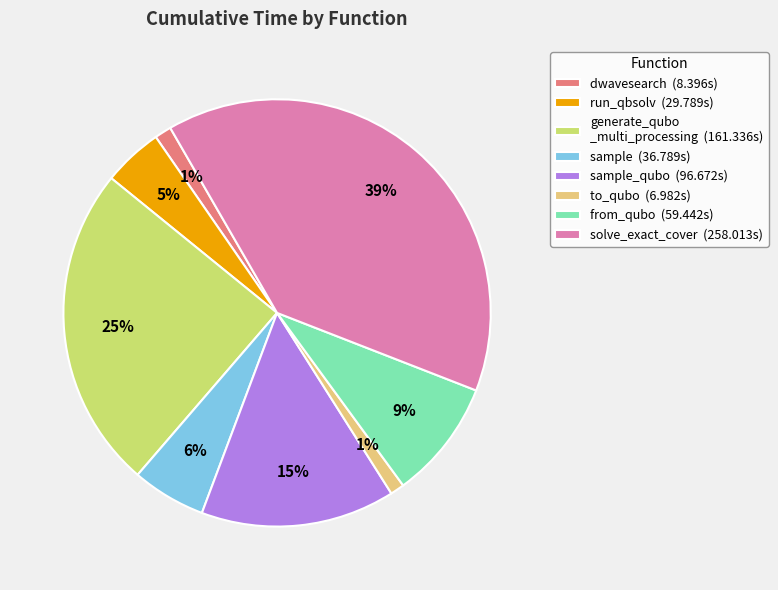

To the nearest percent, what is the average slice percentage?

12%